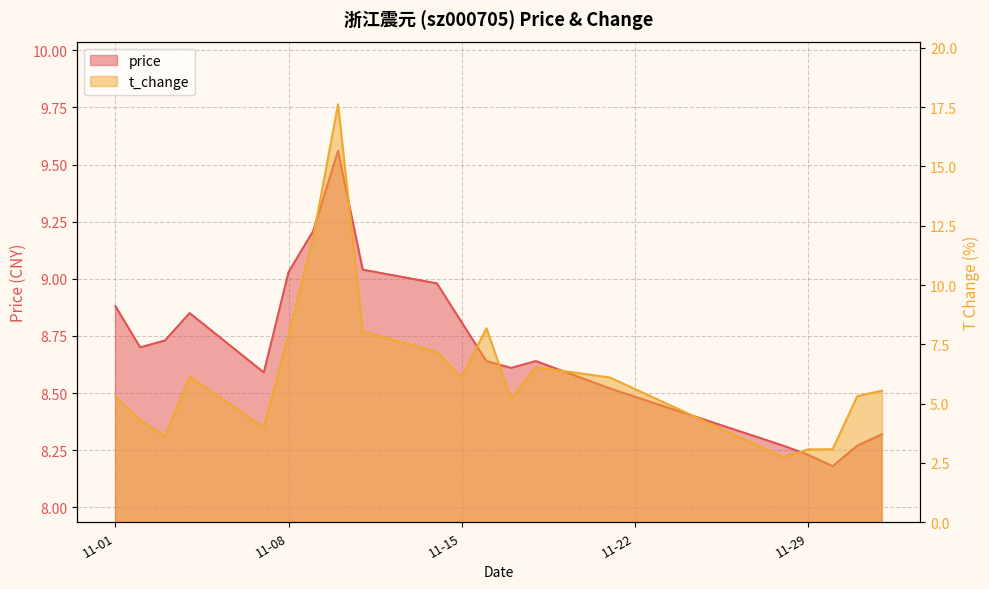

What is the label of the 13th point from the right?

2022-11-10